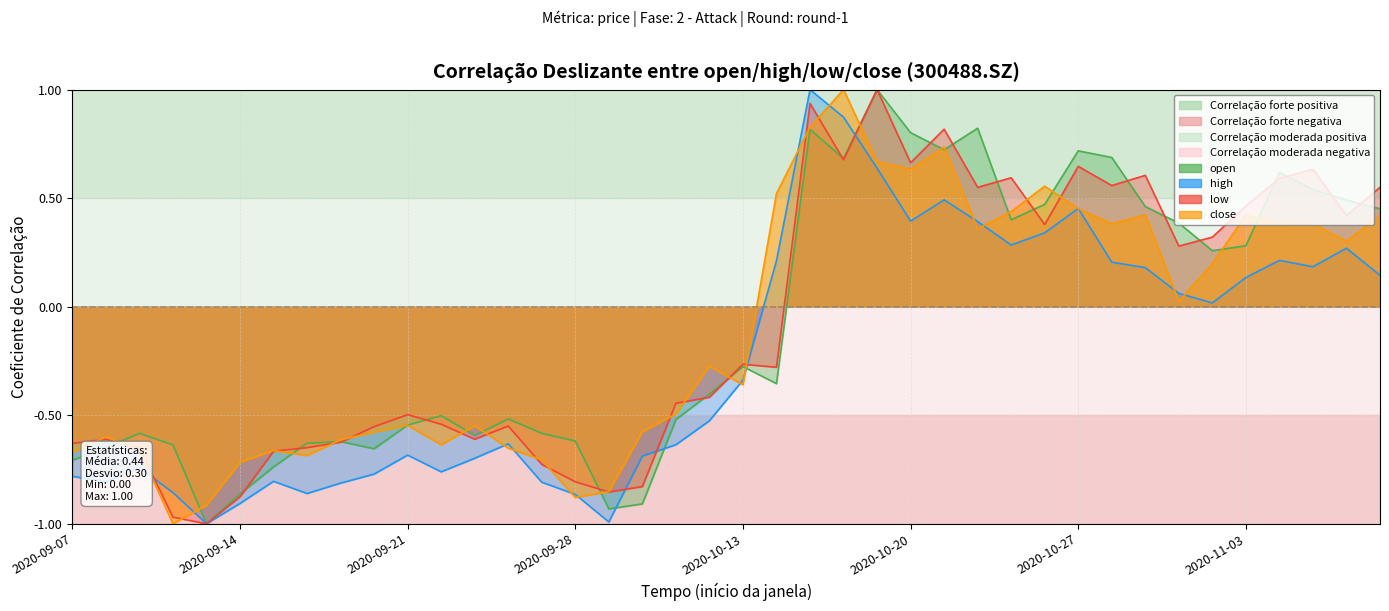

Which label corresponds to the smallest value in the chart?

20200911